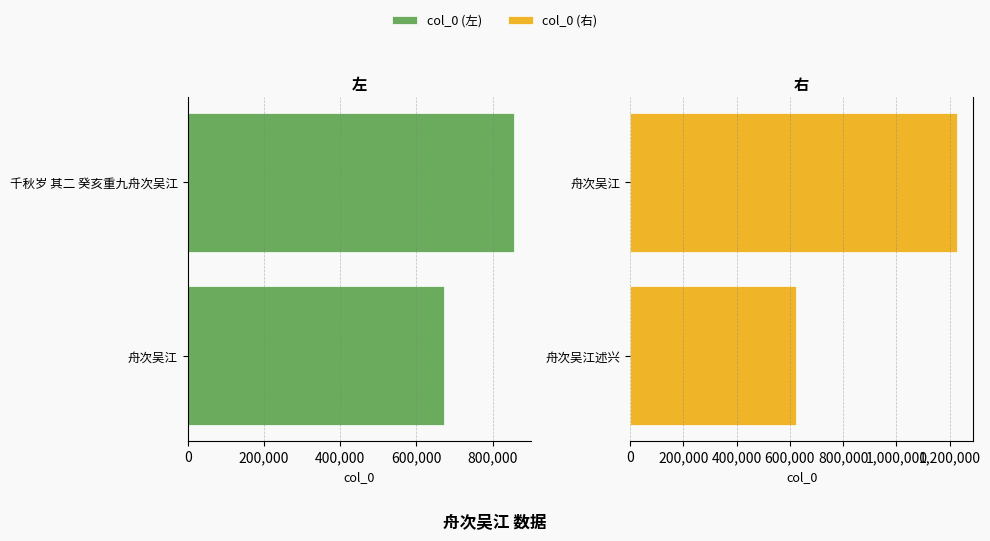

Which series has the largest total across all categories?

col_0 (right)